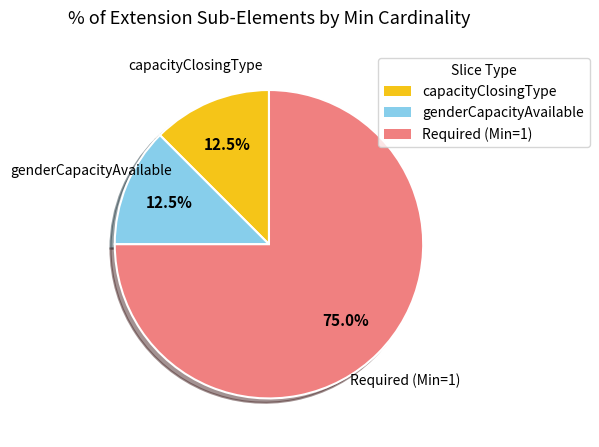

Is the sum of capacityClosingType and Required (Min=1) greater than half?

Yes